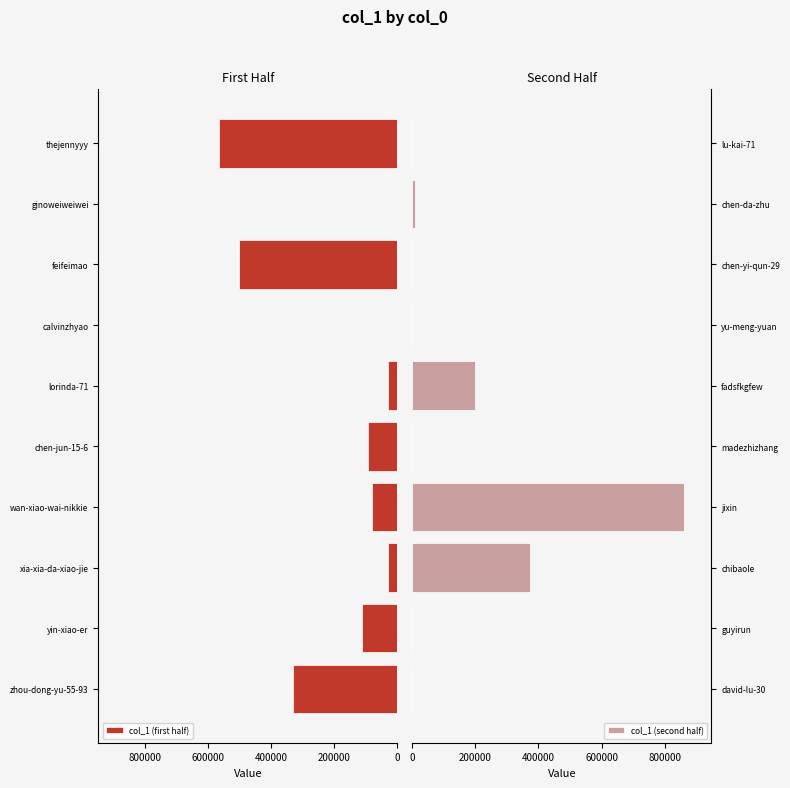

What are all the series names shown in the legend?

col_1 (first half), col_1 (second half)